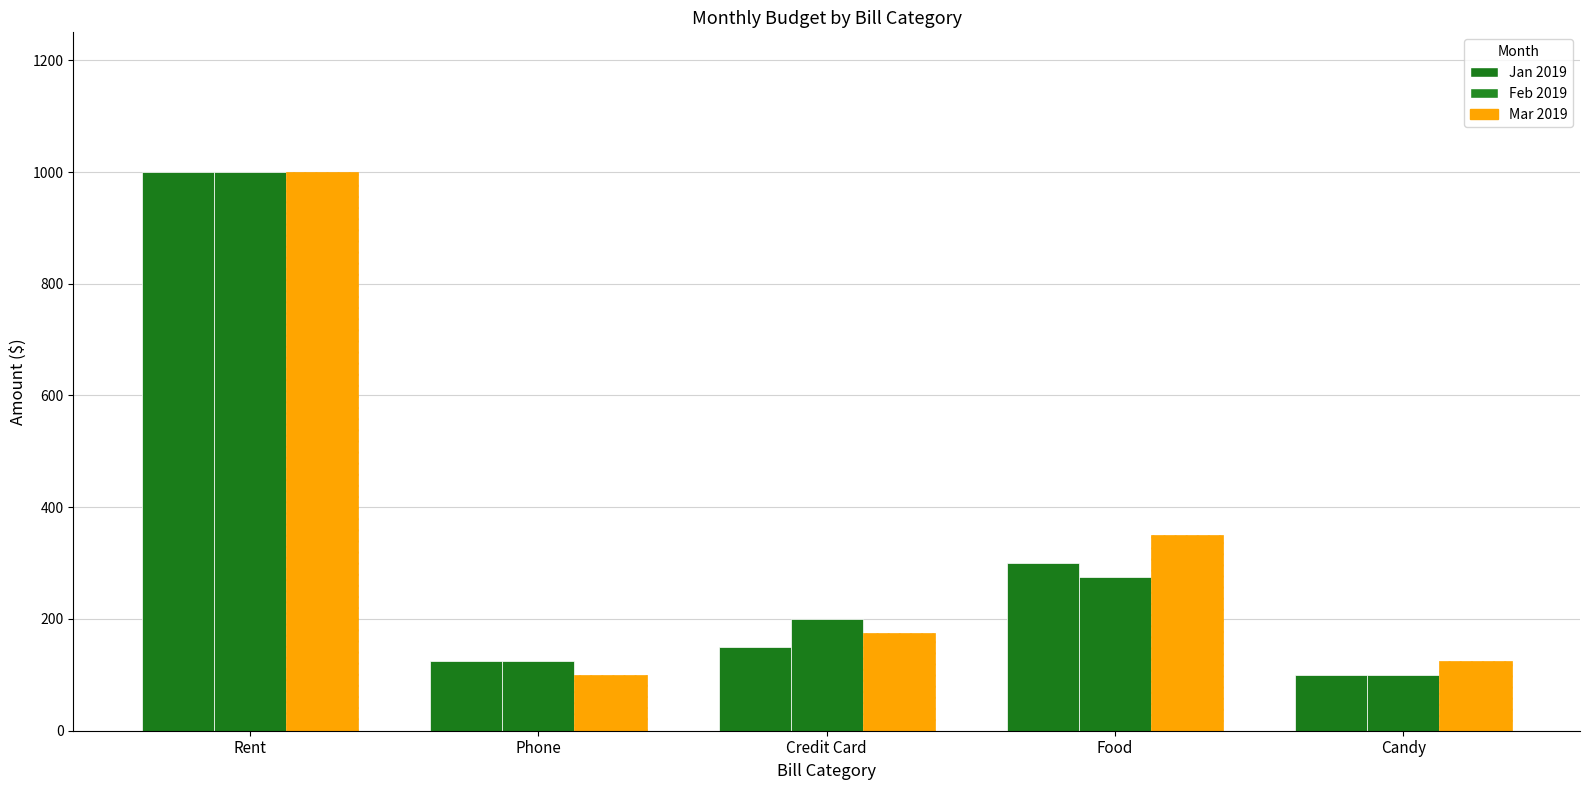

How many groups of bars are there?

5